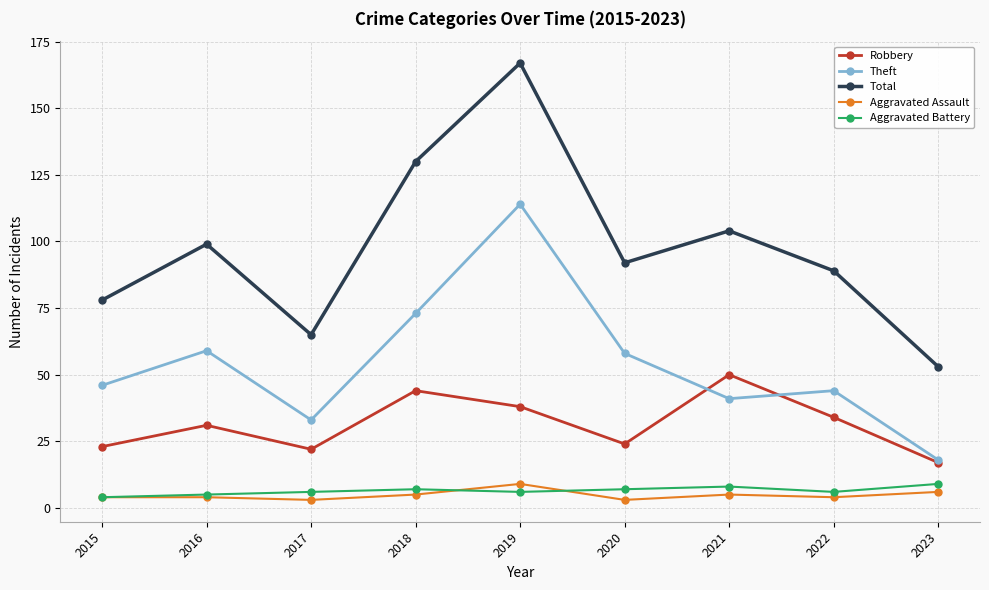

Does the chart display data point markers on the line(s)?

Yes